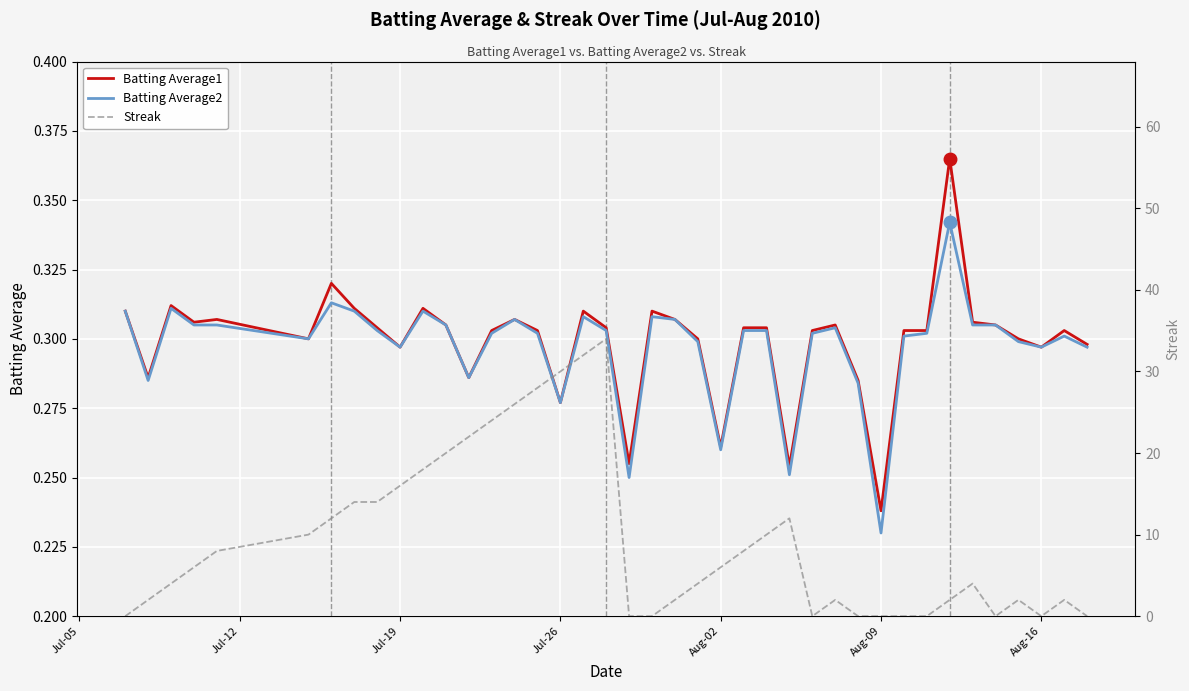

At which label is Batting Average1 closest to 0?

Aug-09